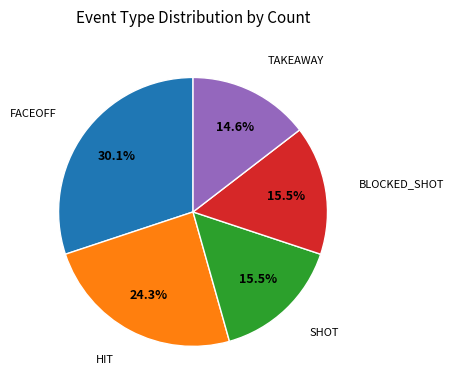

Does any single category account for the majority?

No